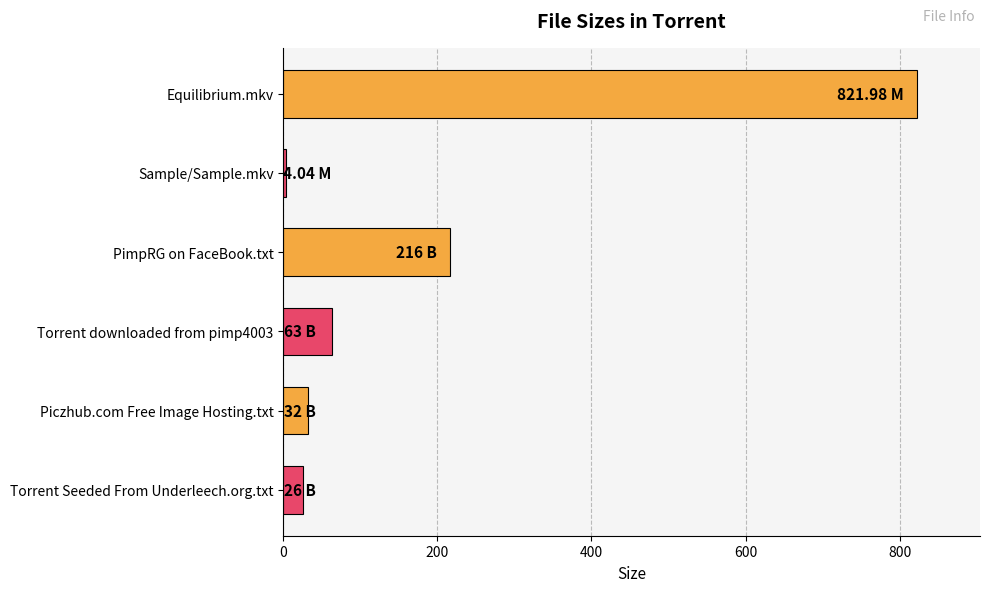

What is the difference between the values at Equilibrium.mkv and PimpRG on FaceBook.txt?

606.0